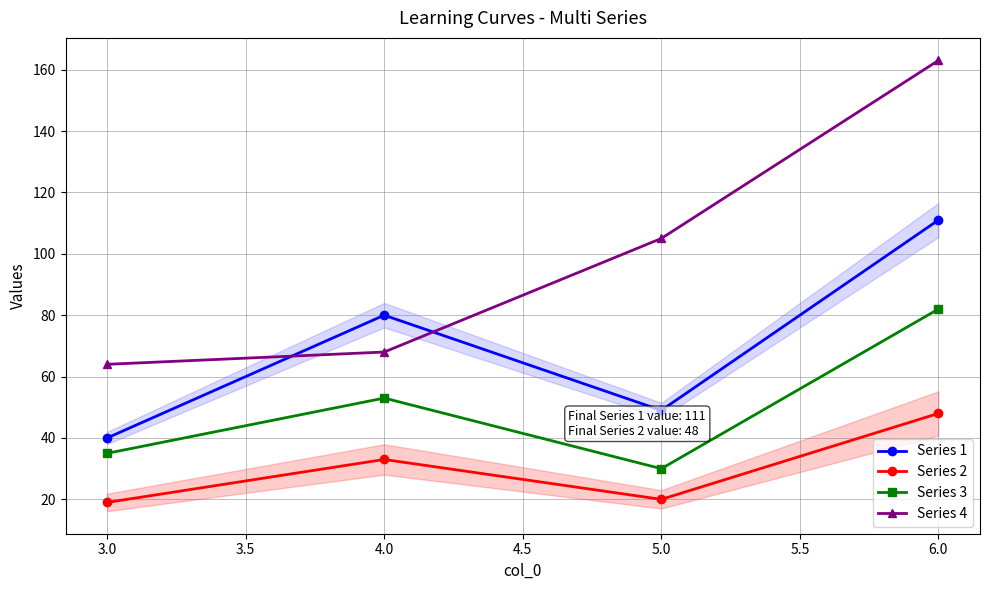

Reading left to right, what are all the values shown in this chart?

Series 1: 40	80	49	111
Series 2: 19	33	20	48
Series 3: 35	53	30	82
Series 4: 64	68	105	163